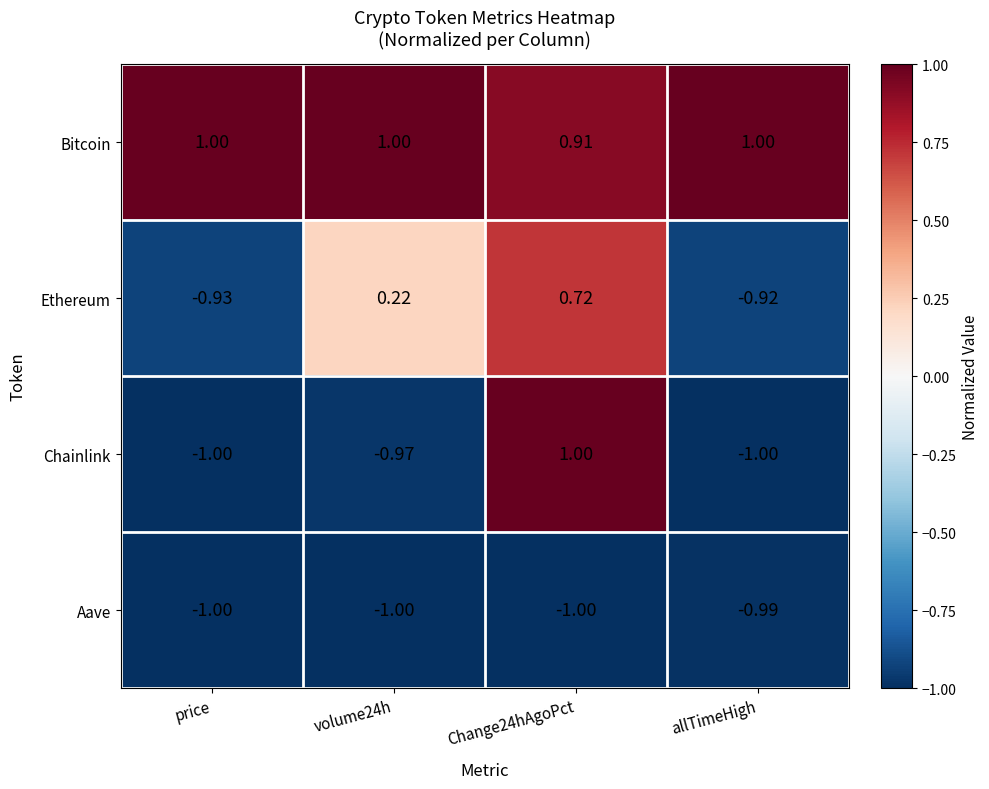

Which series has the largest total across all categories?

Bitcoin